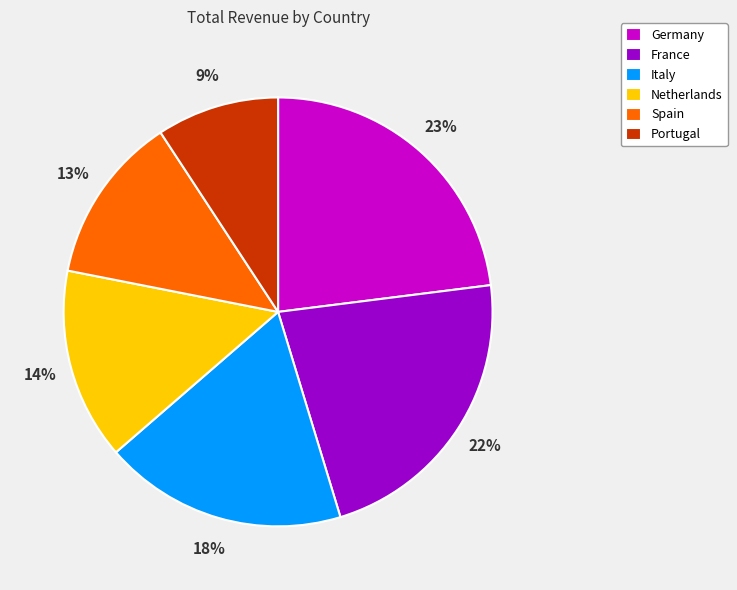

What is the ratio of the value at France to the value at Germany?

1.0